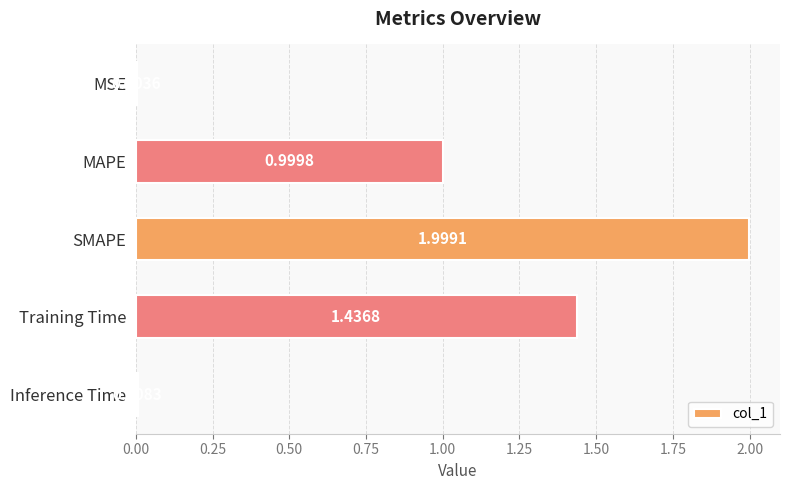

Are the bars horizontal?

Yes